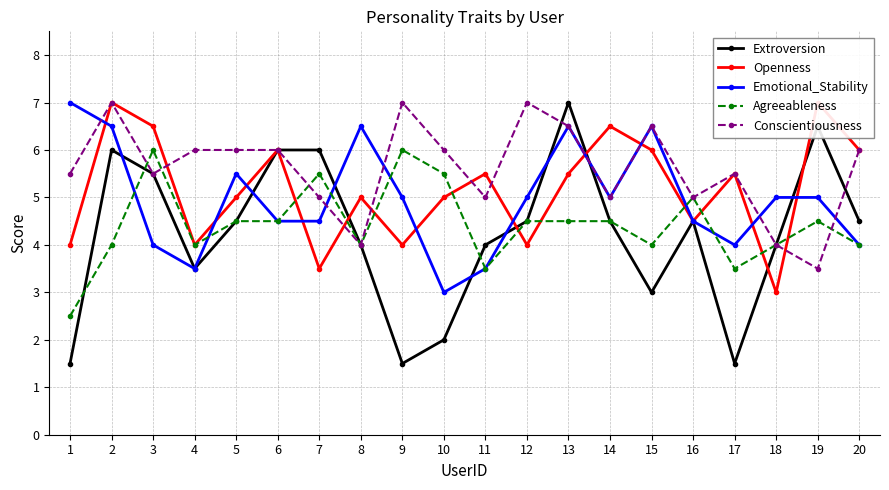

How many Openness values are between 4 and 6?

14